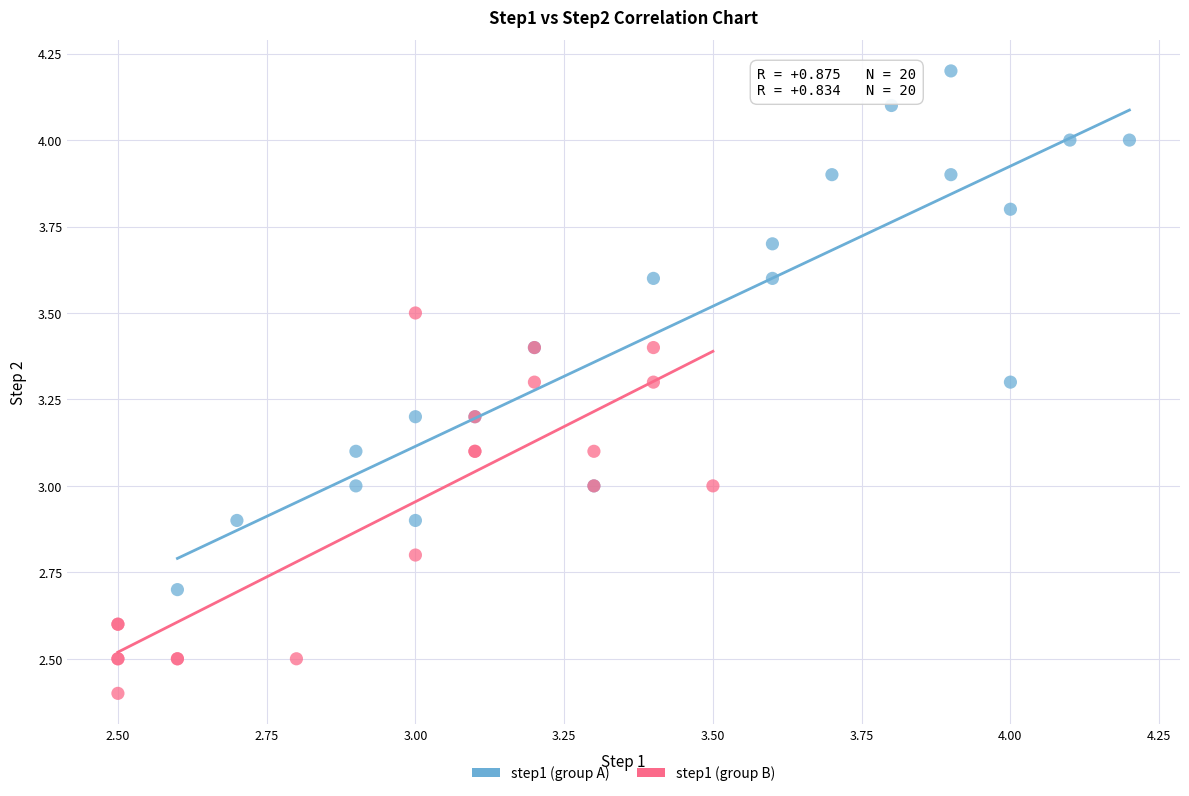

Which series contains the highest Y value?

step1 (group A)